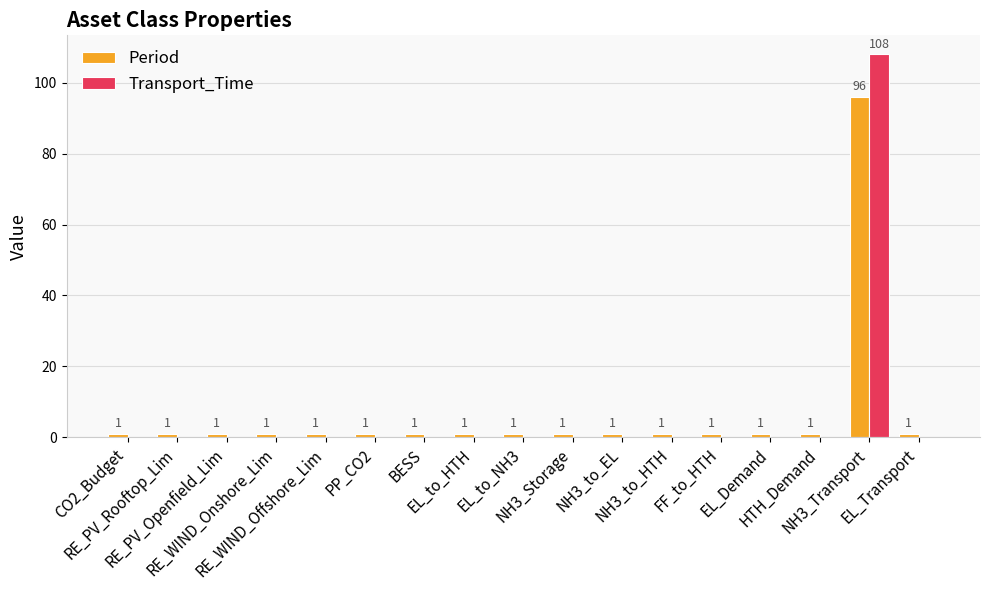

Which series has the largest total across all categories?

Period